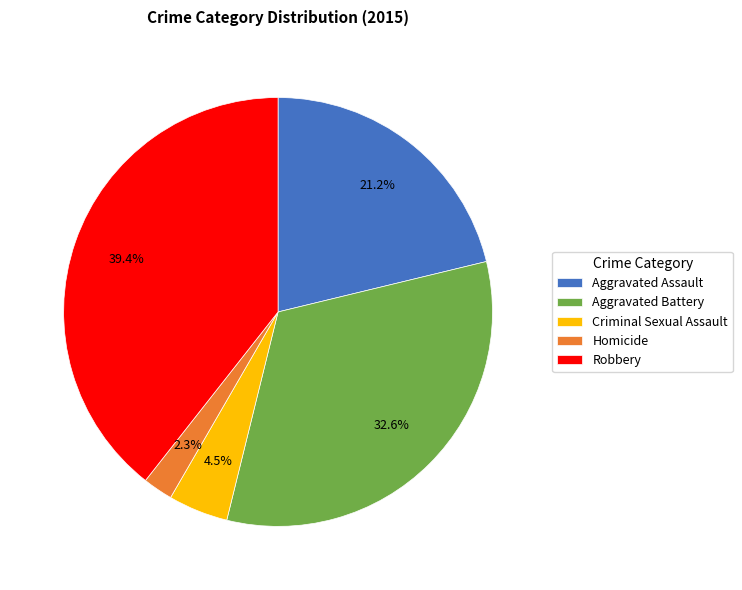

How many slices are in this pie chart?

5